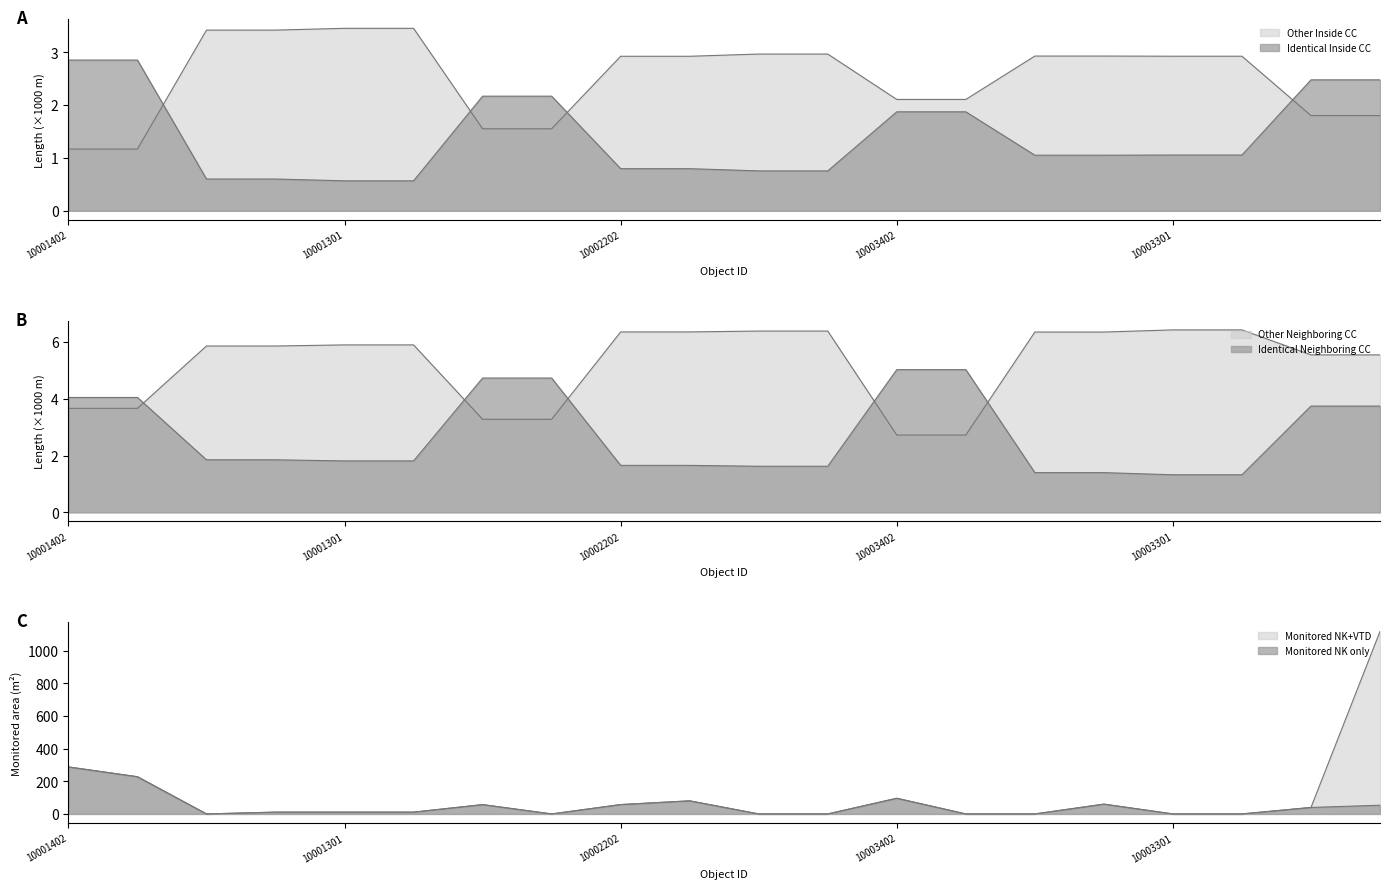

What is the average value of the Identical Neighbor series?

2.7